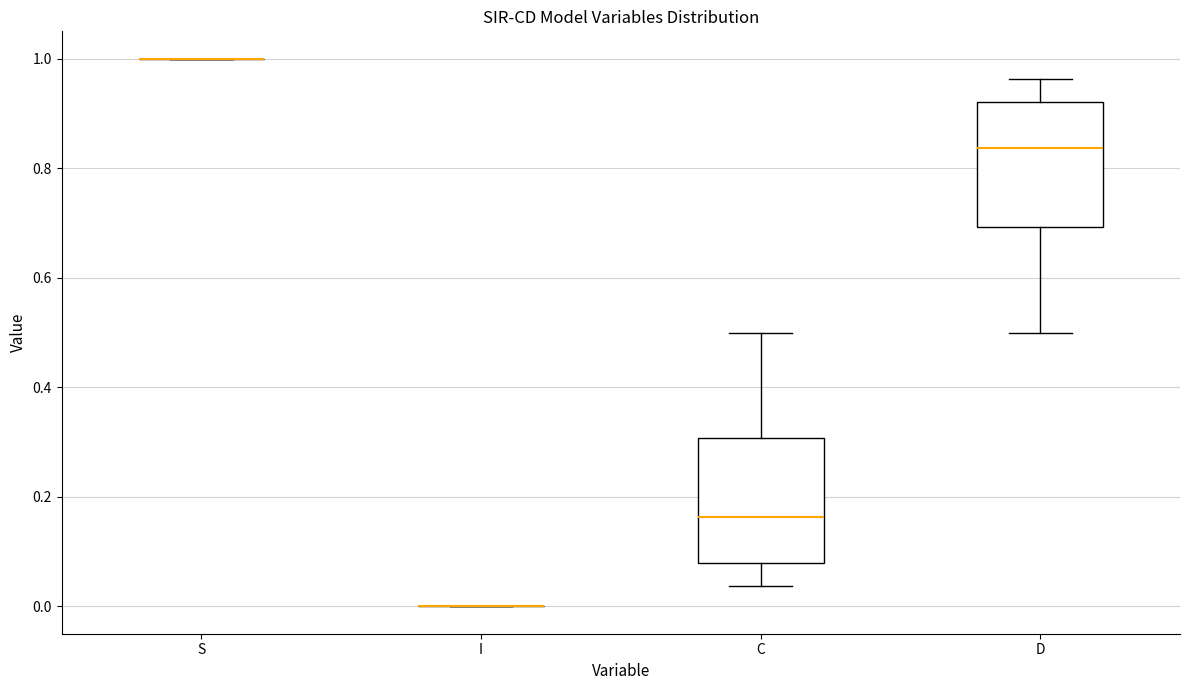

Reading left to right, transcribe this box plot: for each box, give where its median line is, the range the box spans, and where its two whiskers end, as read against the y-axis. The values are not printed on the chart, so give them approximately, as read against the axis.

S: box collapsed to a line at 1.00, whiskers 1.00 to 1.00
I: box collapsed to a line at 0.00, whiskers 0.00 to 0.00
C: median 0.16, box 0.08 to 0.30, whiskers 0.04 to 0.50
D: median 0.84, box 0.70 to 0.92, whiskers 0.50 to 0.96